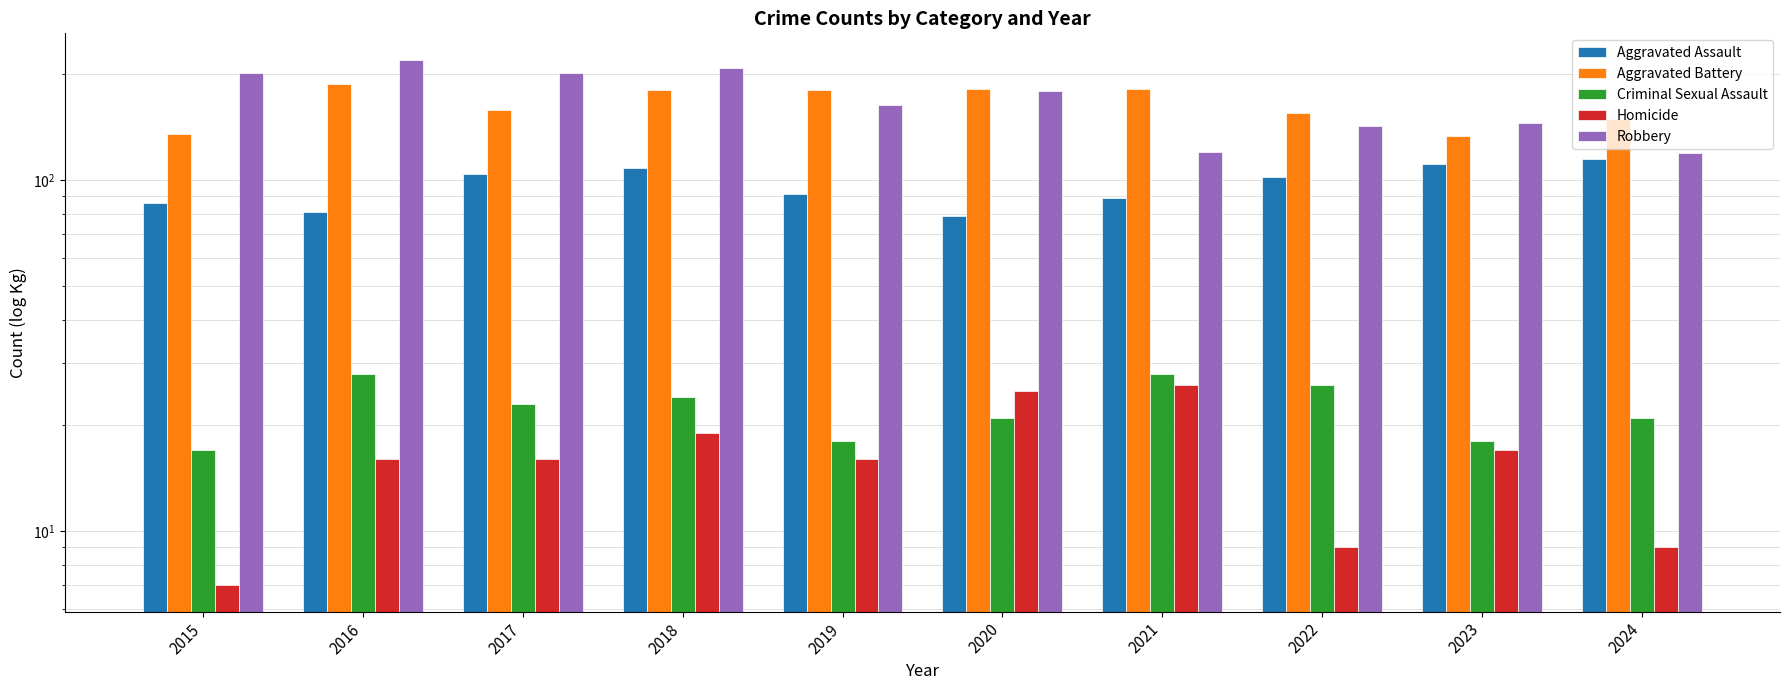

At which label is Aggravated Assault closest to 97?

2022